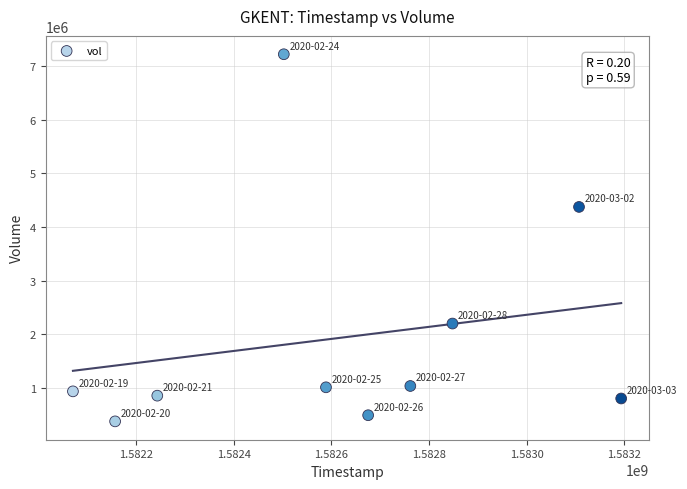

What Y value in the scatter plot is closest to 3799400?

4375700